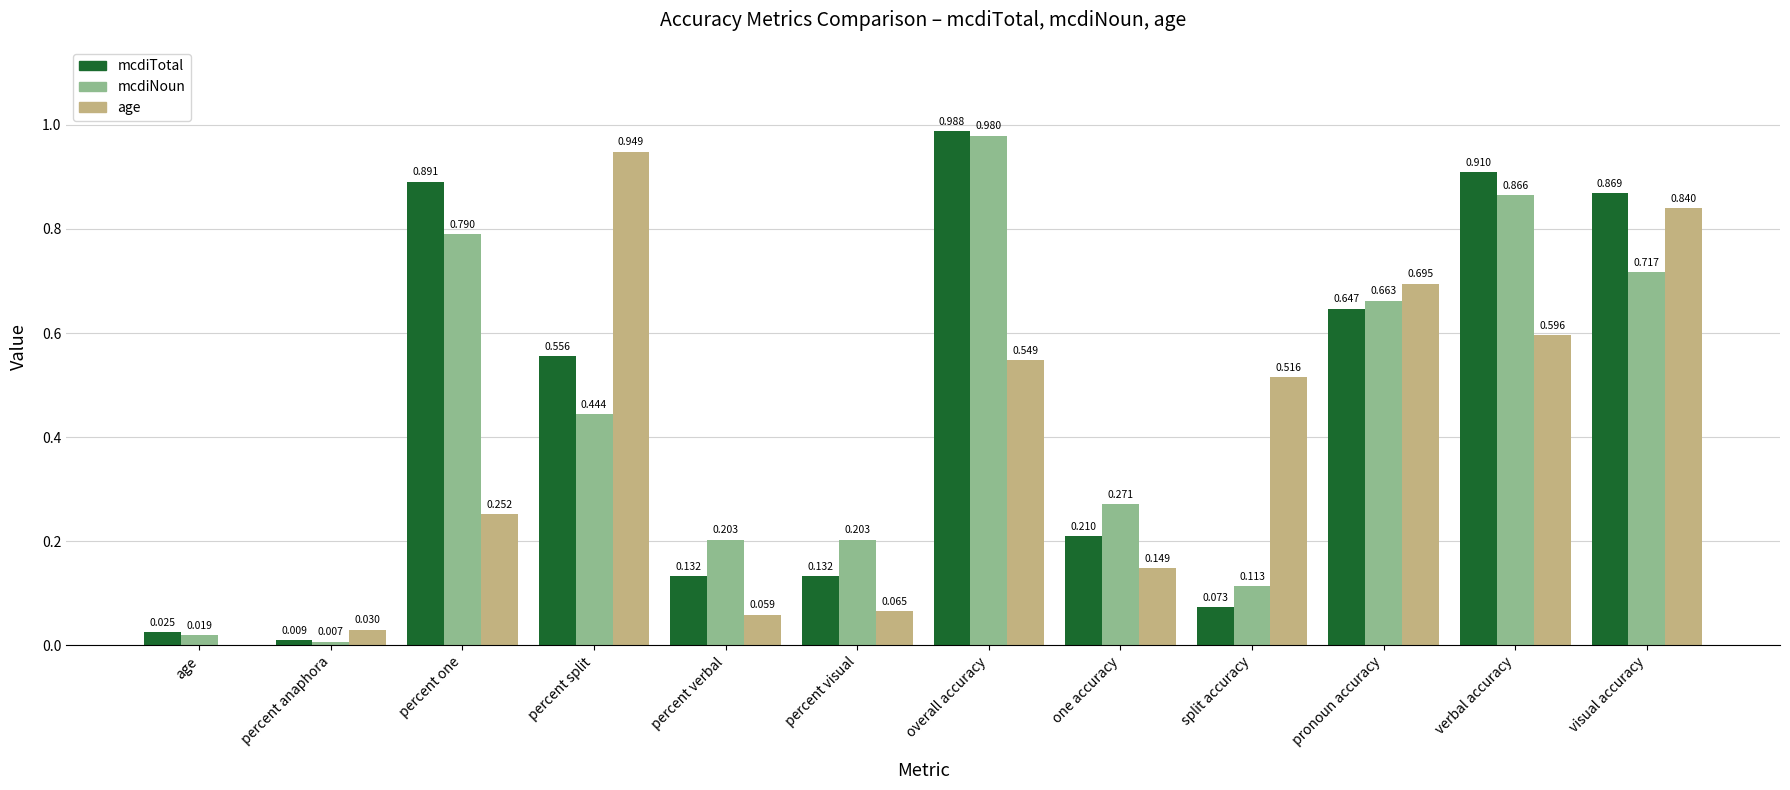

Where is age nearest to the value 0?

age